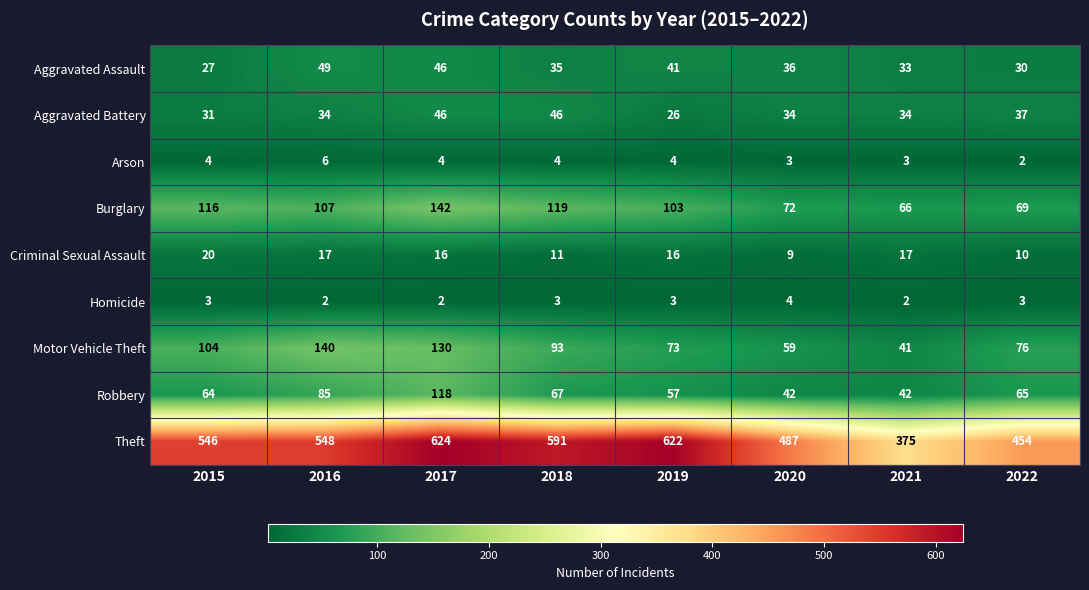

What is the sum of the Arson values at 2020 and 2015?

7